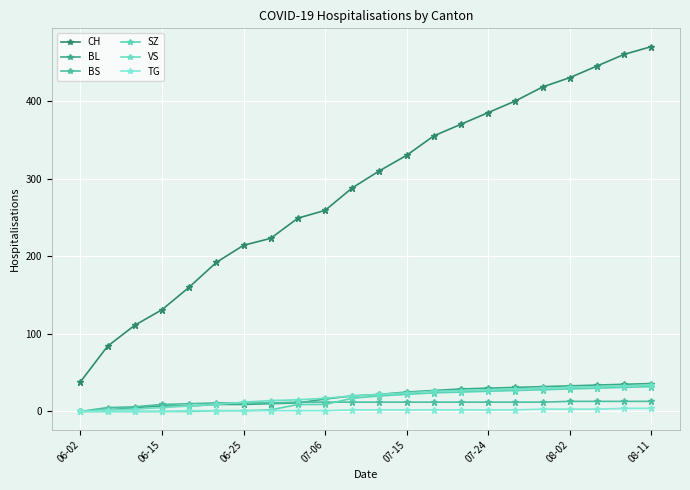

How many lines are shown in the chart?

6